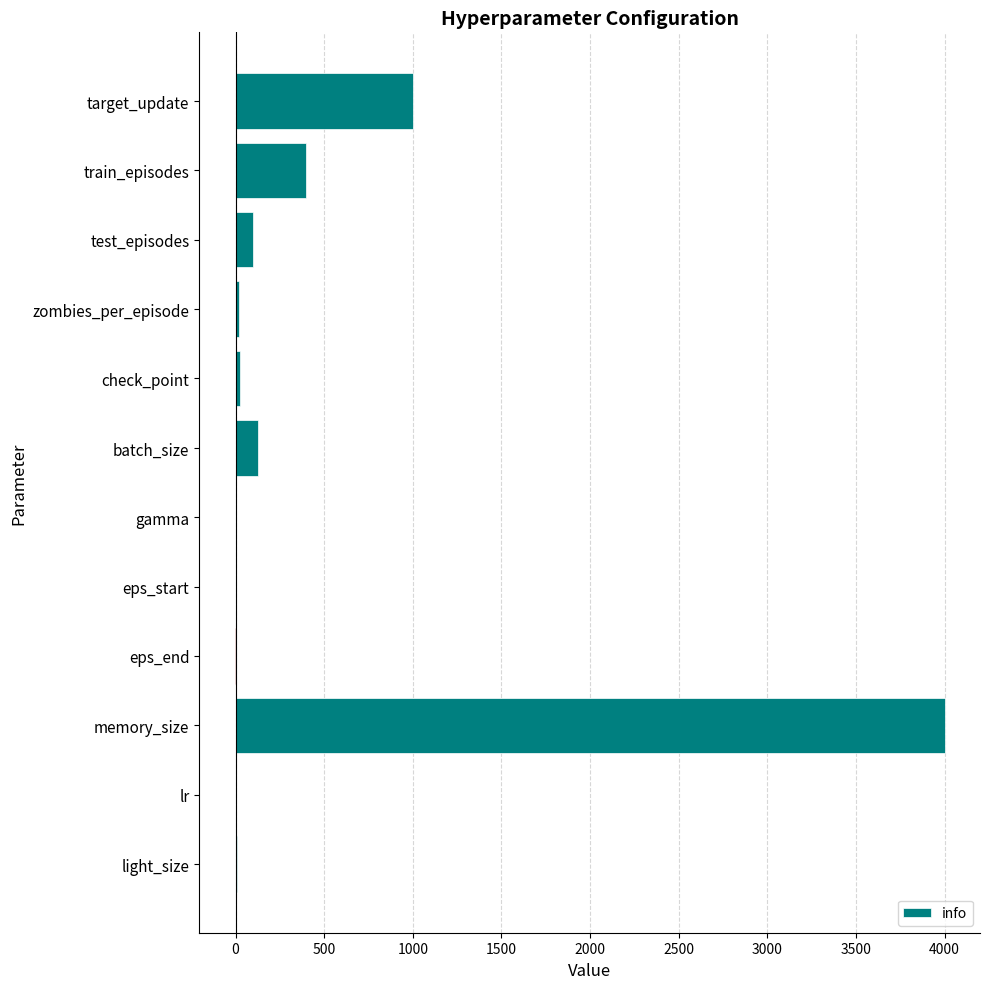

What is the sum of all values?

5676.0